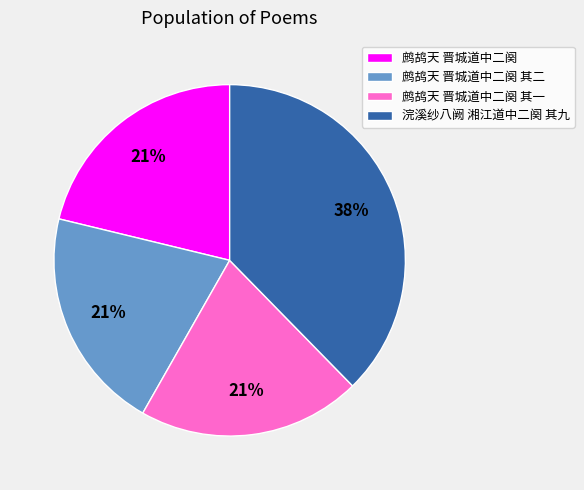

To the nearest percent, what is the difference between the 鹧鸪天 晋城道中二阕 其二 and 浣溪纱八阙 湘江道中二阕 其九 slice percentages?

17%